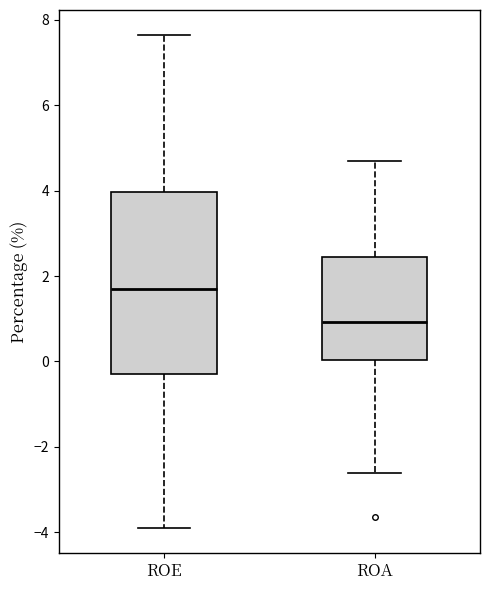

Reading left to right, transcribe this box plot: for each box, give where its median line is, the range the box spans, and where its two whiskers end, as read against the y-axis. The values are not printed on the chart, so give them approximately, as read against the axis.

ROE: median 1.8, box -0.4 to 4.0, whiskers -3.8 to 7.6
ROA: median 1.0, box 0.0 to 2.4, whiskers -2.6 to 4.8